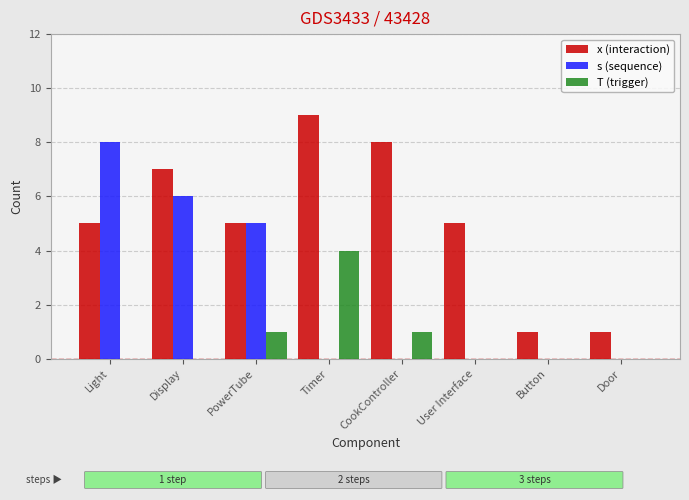

Count the number of data series in this chart.

3